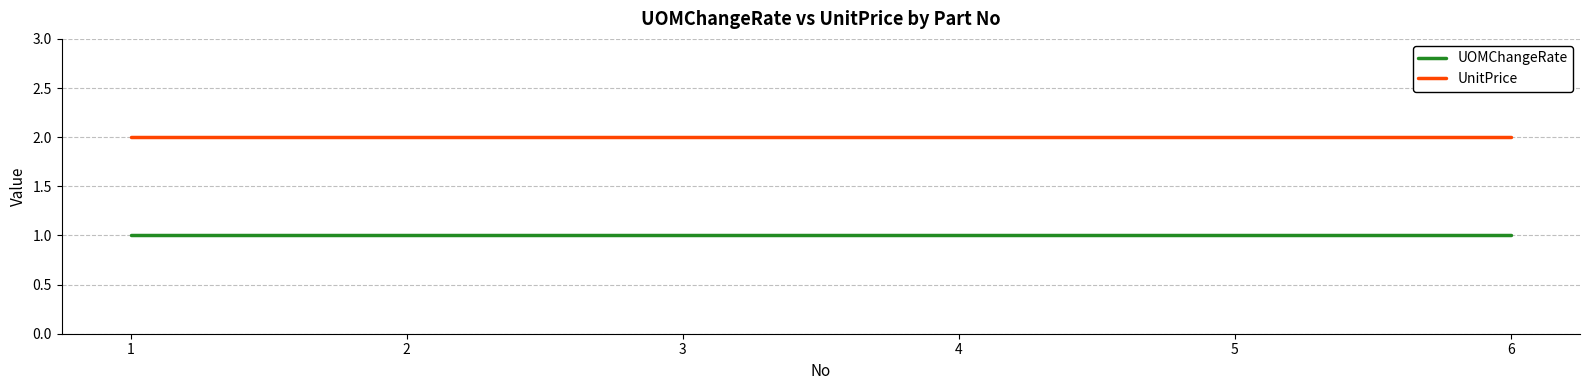

True or false: UnitPrice and UOMChangeRate intersect in this chart.

False